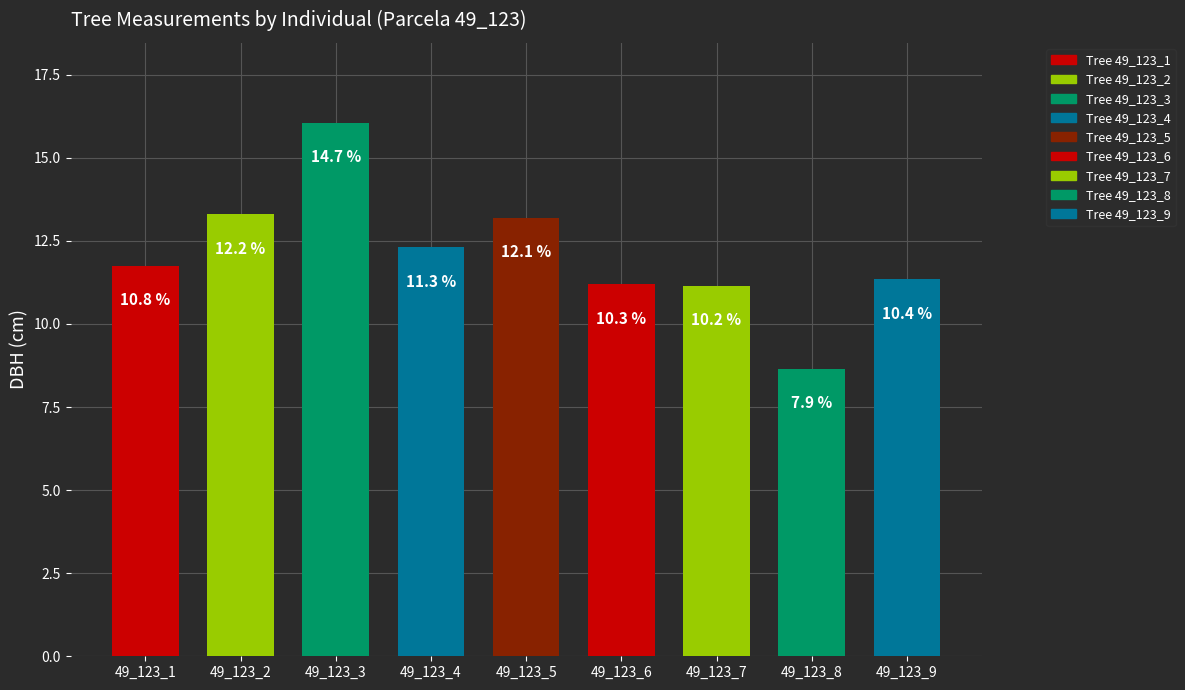

What is the difference between the values at 49_123_7 and 49_123_9?

0.2